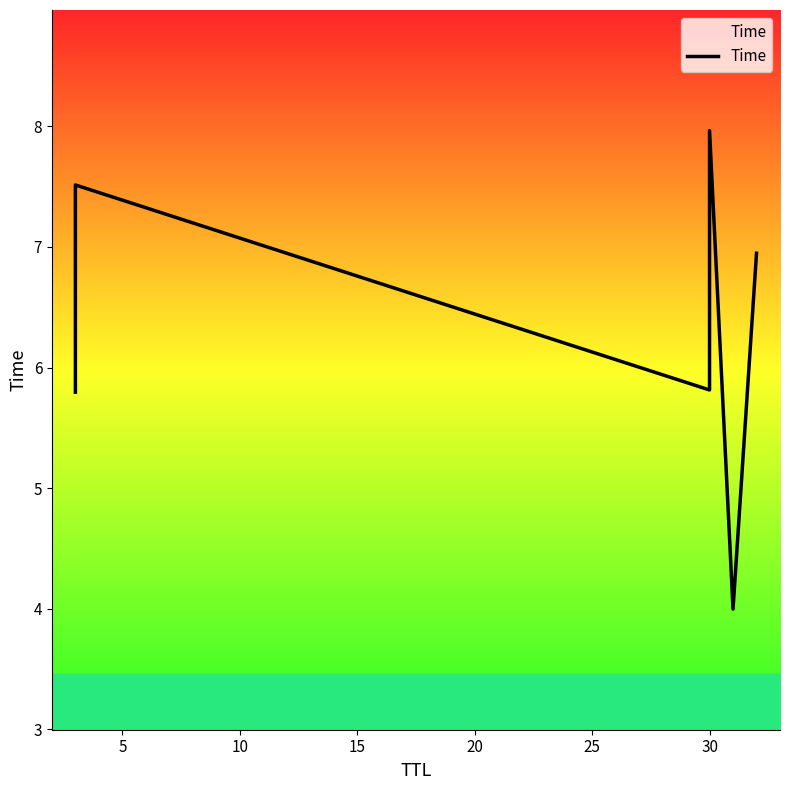

Reading left to right, transcribe all the data shown in this chart.

5.8	7.5	5.8	8.0	4.0	6.9